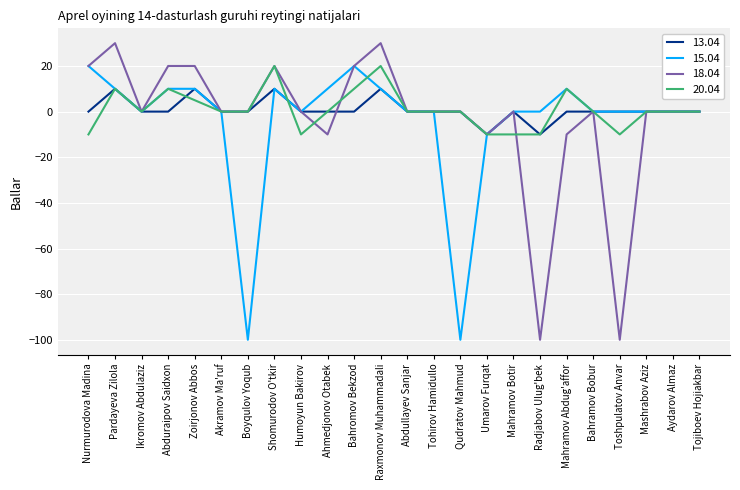

What are all the series names shown in the legend?

13.04, 15.04, 18.04, 20.04